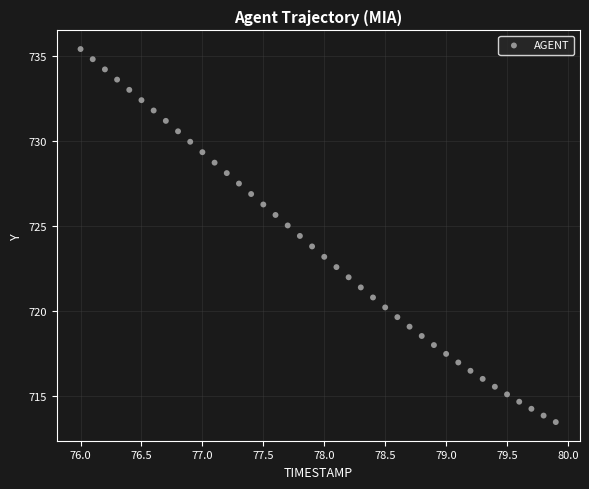

What is the range of X values (max minus min)?

3.9